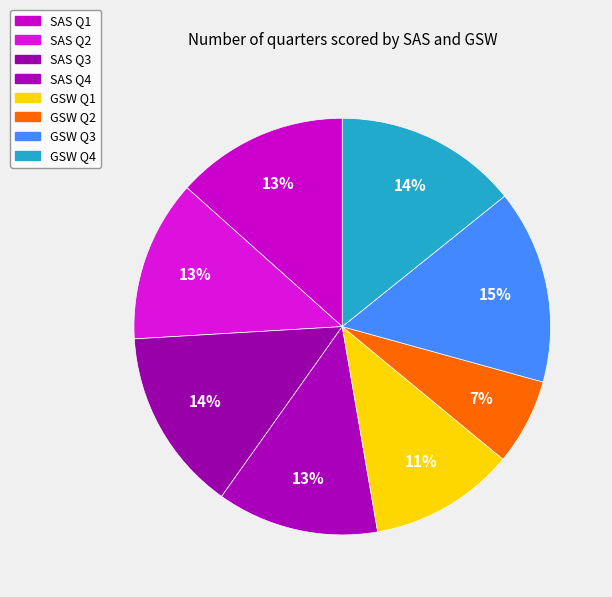

Is it true that GSW Q3 is 21% of the pie?

False